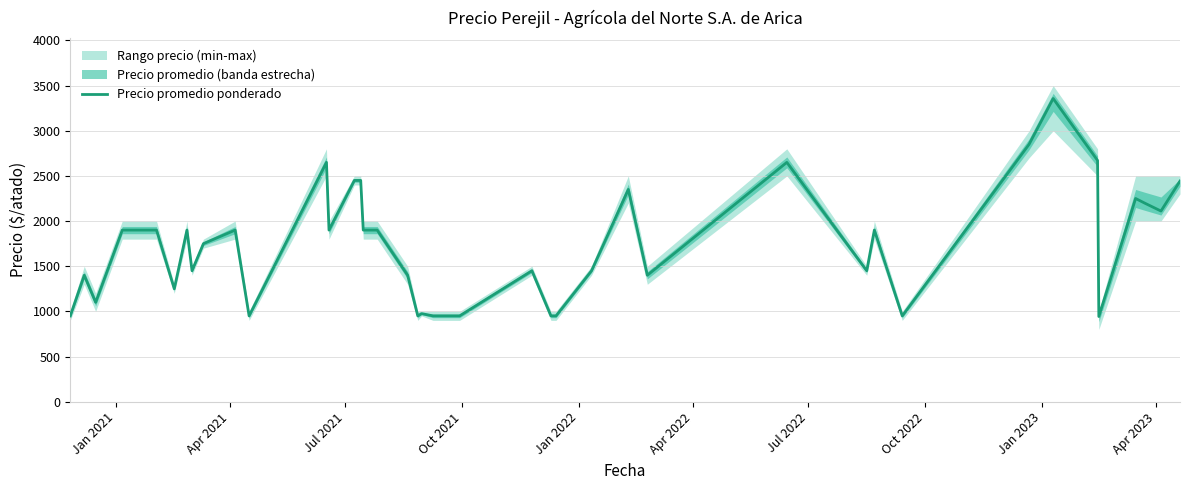

How many interior local valleys (lower than both neighbors) does the data have?

11